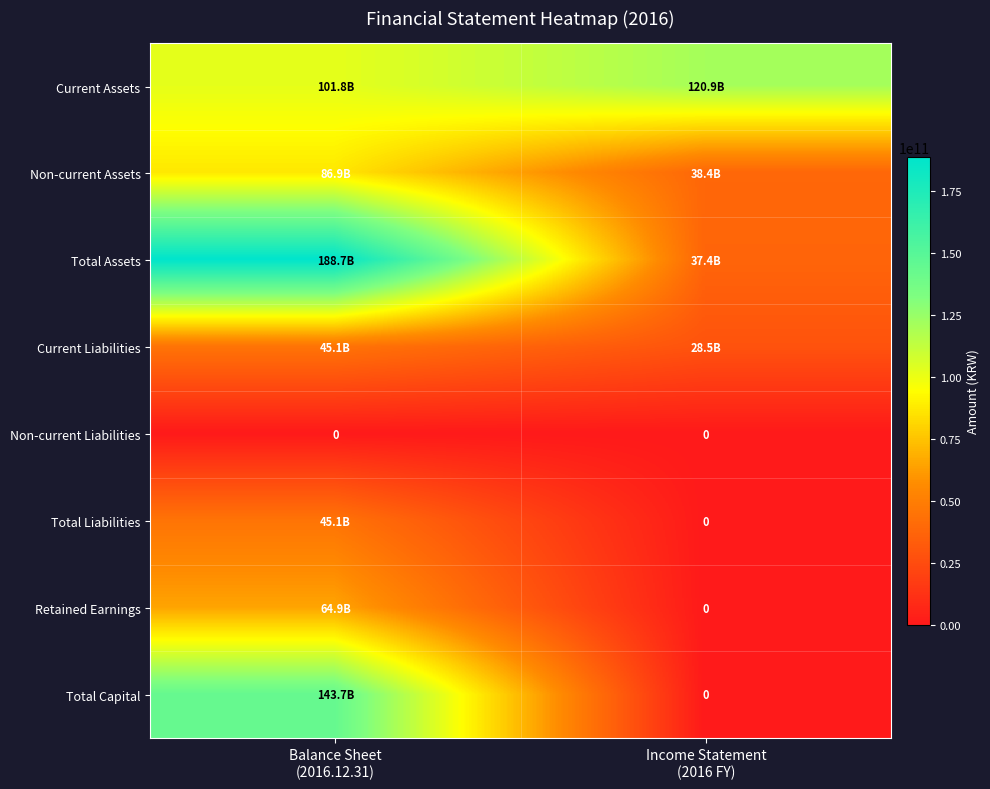

What is the difference between the Retained Earnings values at Income Statement (2016 FY) and Balance Sheet (2016.12.31)?

64906021343